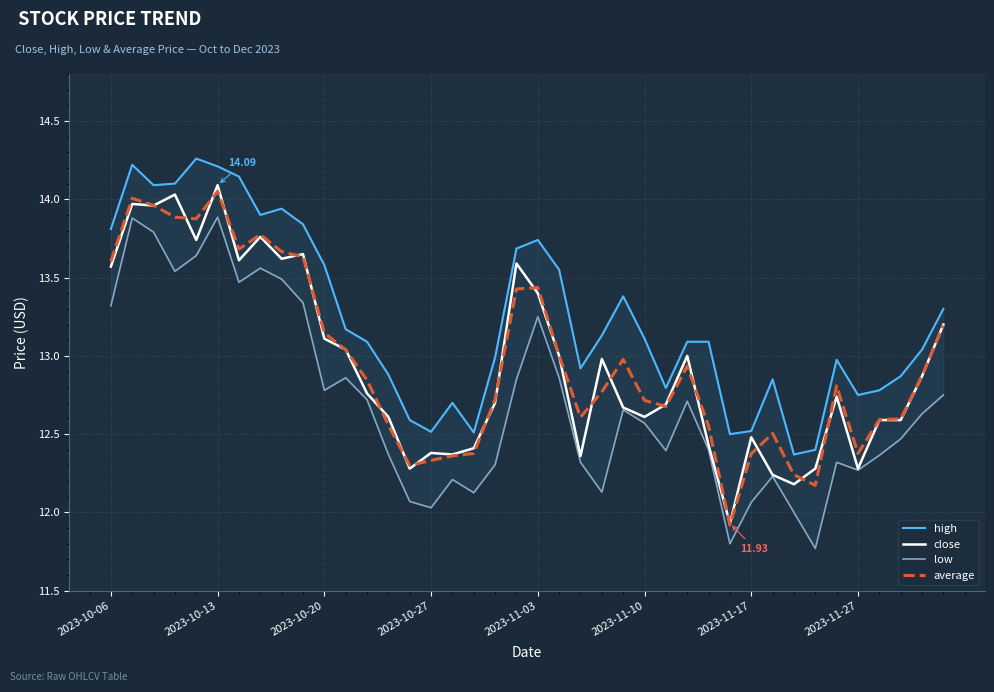

True or false: low has a value of 12.2 at 16.

True